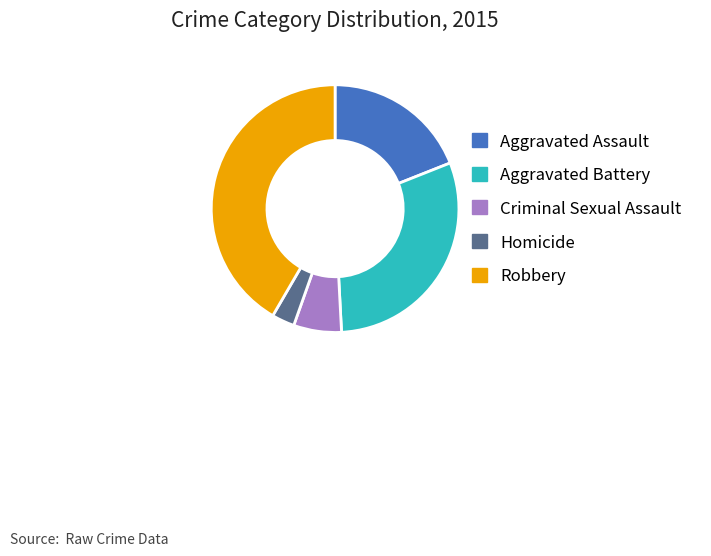

Is there any slice that represents more than half of the pie?

No